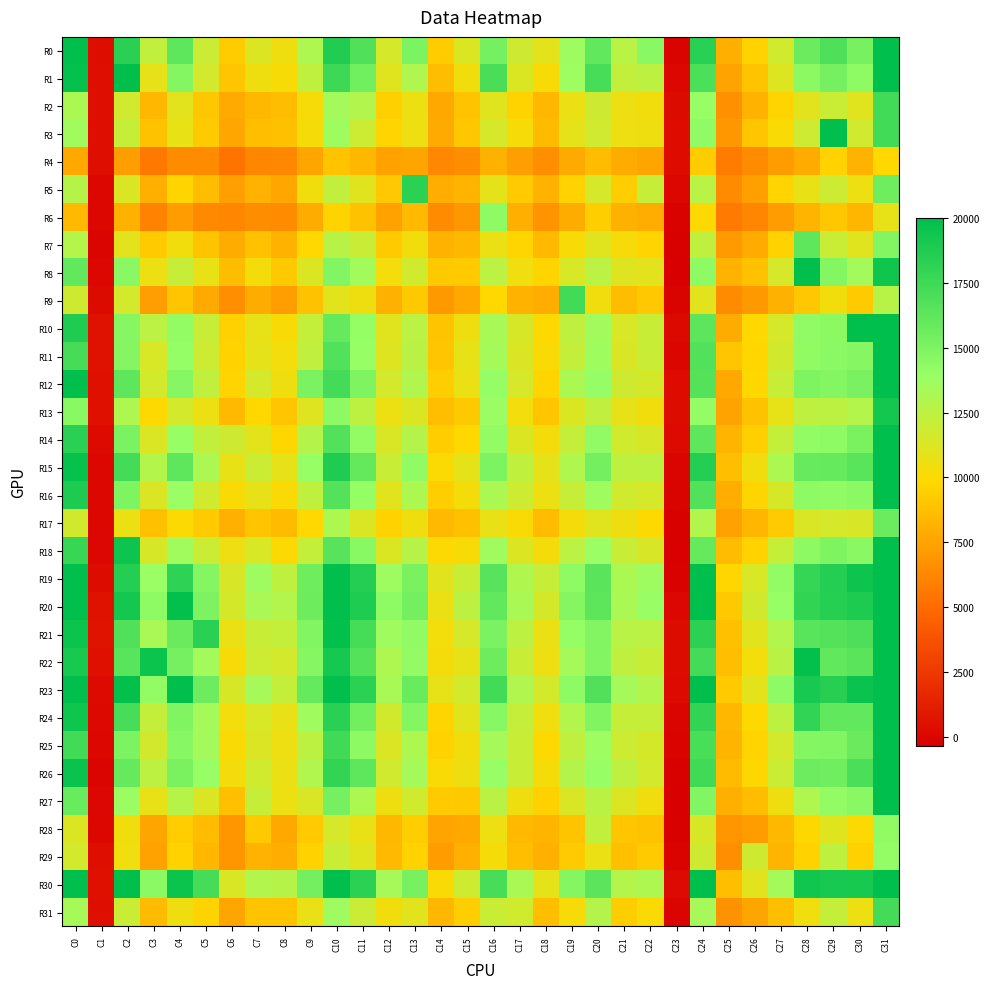

Which category has the lowest value across all series?

C23